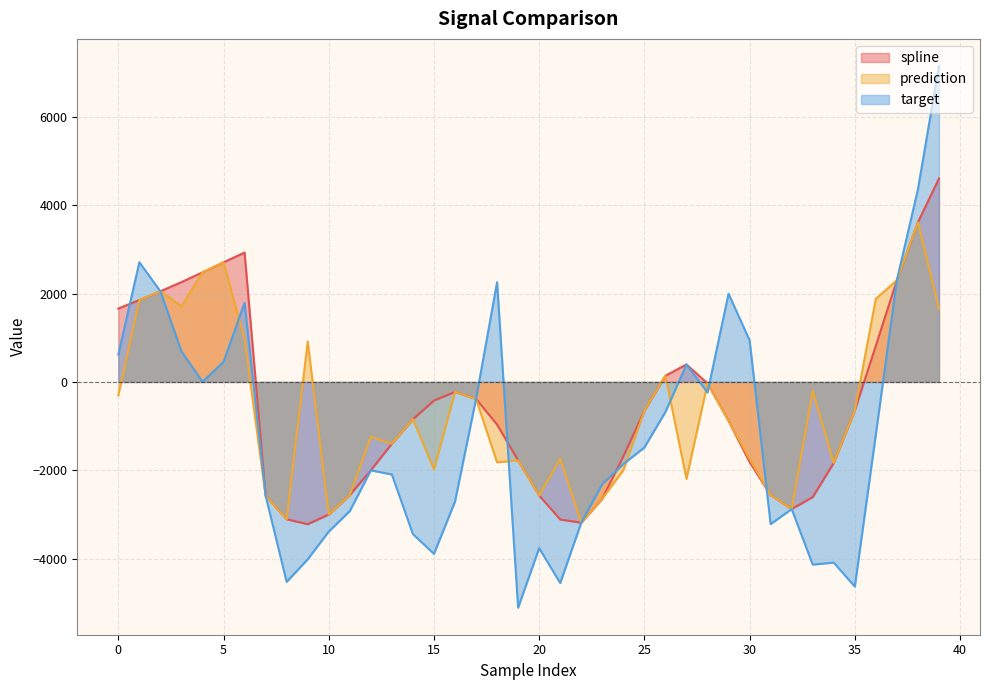

Where is the first local minimum for spline?

9